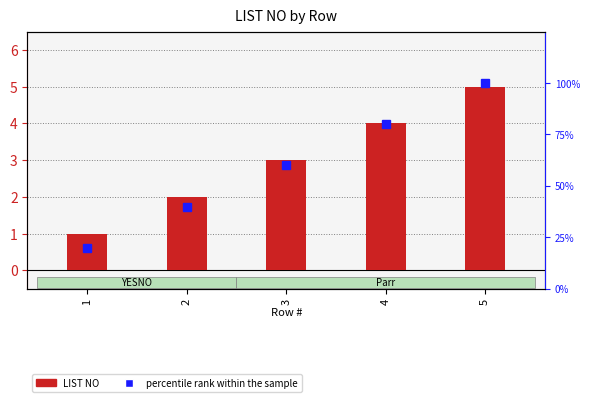

Count the LIST NO values in the range 2 to 4.

3